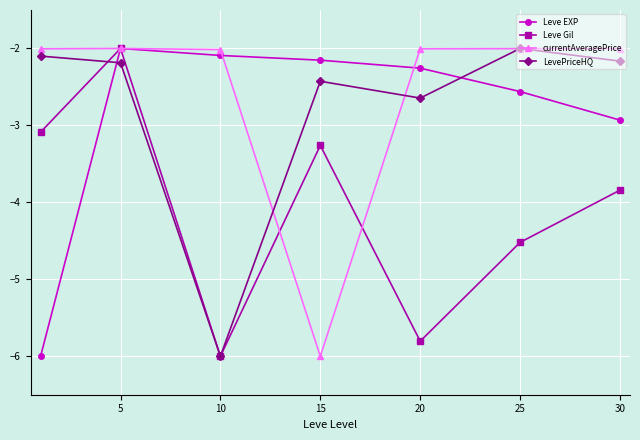

How many interior local valleys does the LevePriceHQ series have?

2